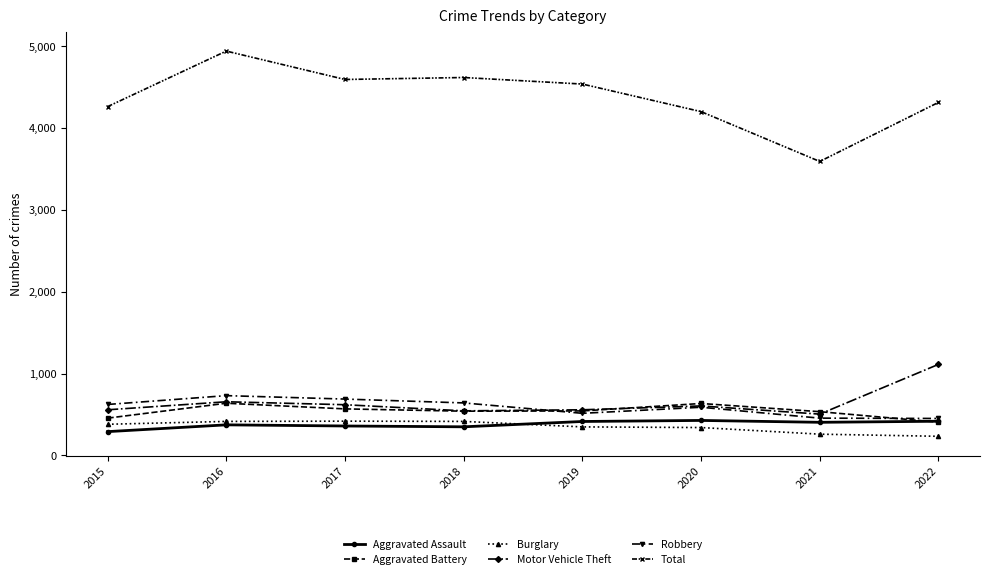

The value of Robbery at 2022 is 763. True or false?

False